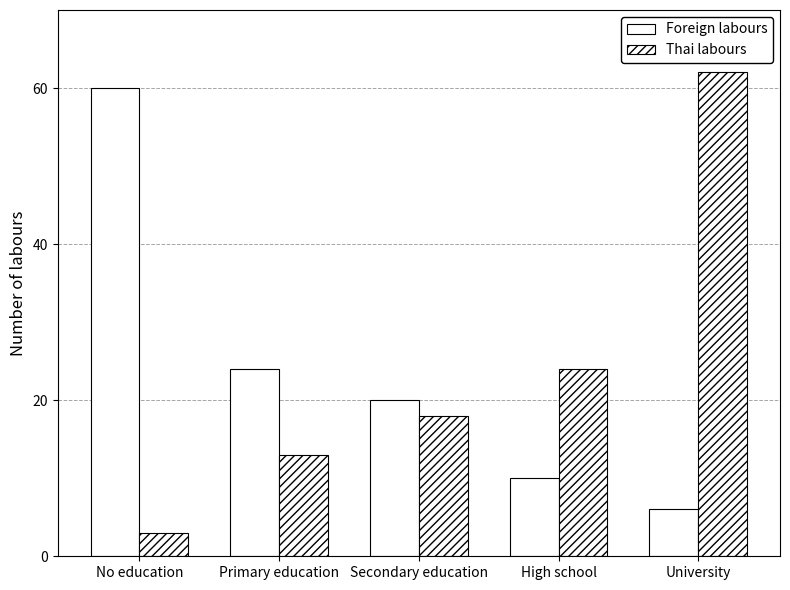

The Foreign labours series shows 24 at Primary education. True or false?

True